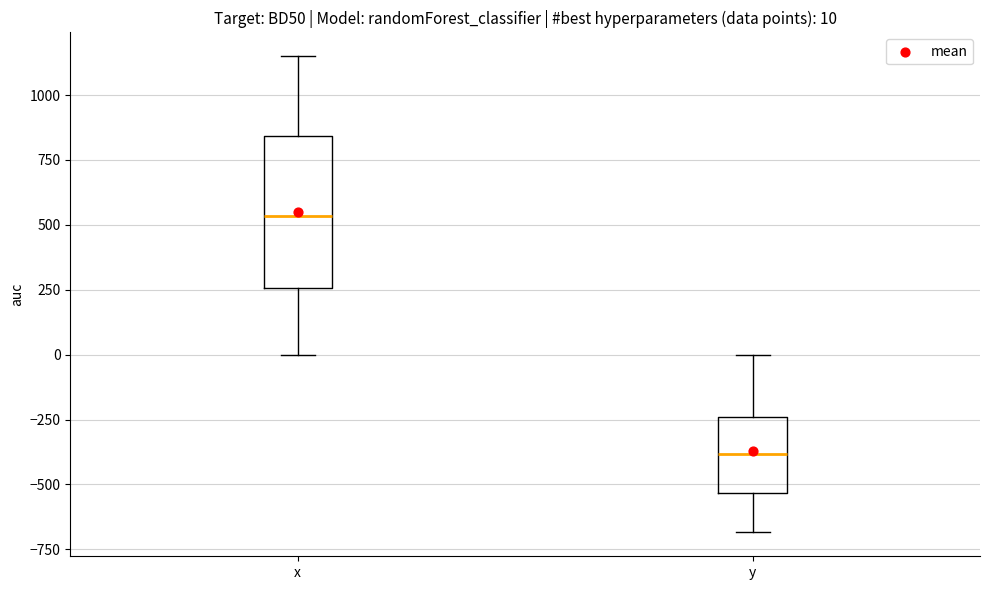

Which box has the highest median line?

x